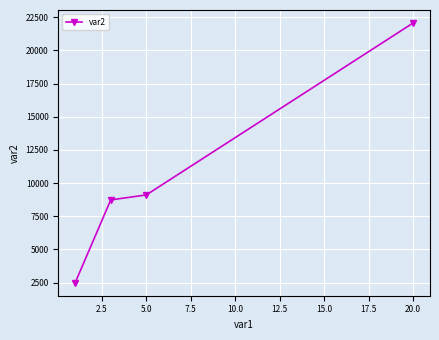

What is the sum of all values?

42397